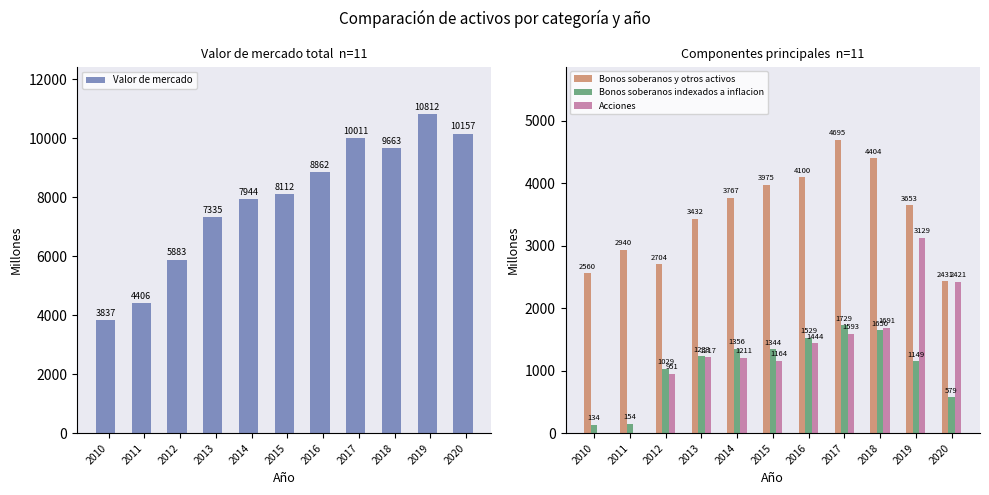

Reading left to right, what are all the values shown in this chart?

Valor de mercado: 3837	4406	5883	7335	7944	8112	8862	10011	9663	10812	10157
Bonos soberanos y otros activos: 2560	2940	2704	3432	3767	3975	4100	4695	4404	3653	2431
Bonos soberanos indexados a inflacion: 134	154	1029	1233	1356	1344	1529	1729	1650	1149	579
Acciones: 0	0	951	1217	1211	1164	1444	1593	1691	3129	2421